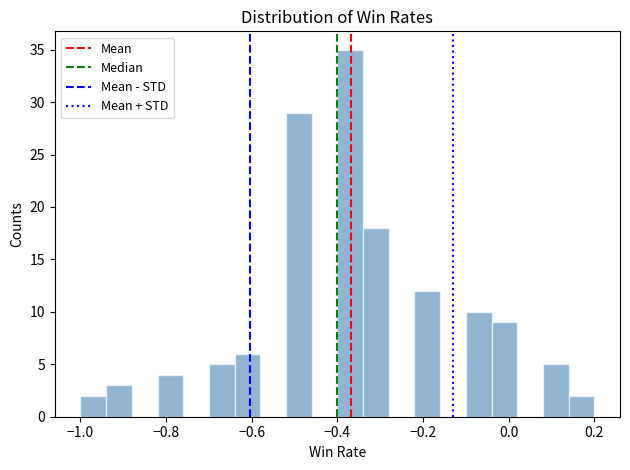

Around what value on the x-axis is the tallest bar? Give the approximate position of its centre, as read against the axis.

-0.36